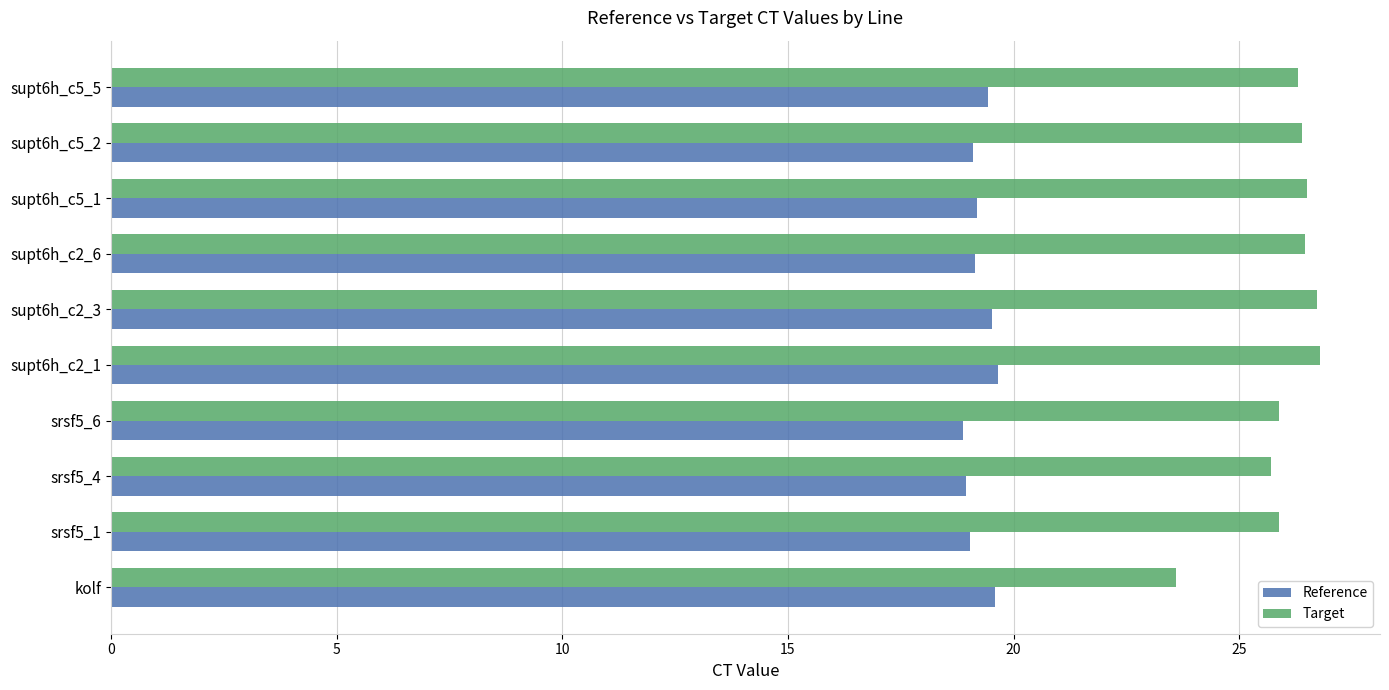

What is the sum of all Target values?

260.2